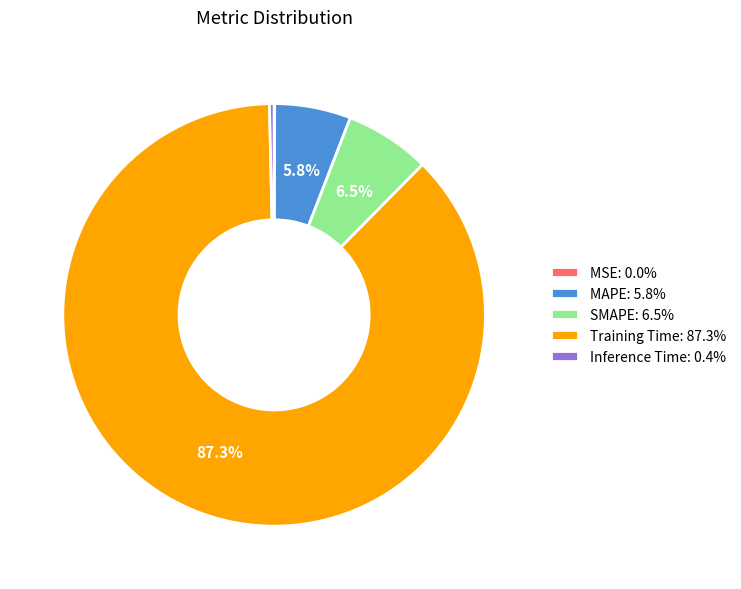

What percentage is NOT represented by MAPE?

94.2%